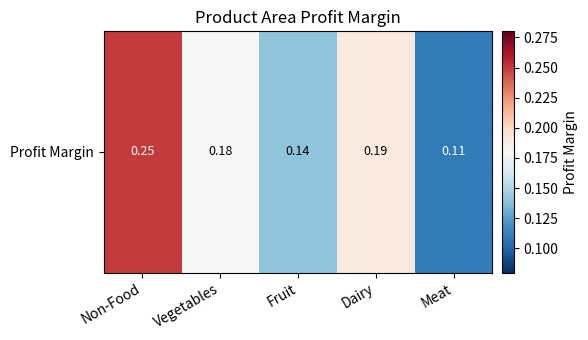

Reading left to right, extract all data points from this chart.

0.2	0.2	0.1	0.2	0.1